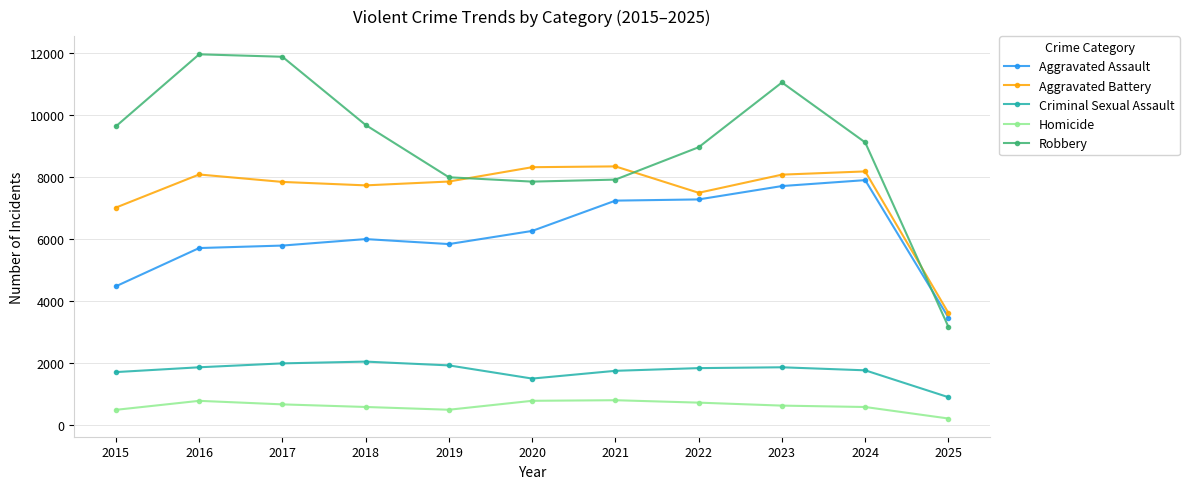

What are all the series names shown in the legend?

Aggravated Assault, Aggravated Battery, Criminal Sexual Assault, Homicide, Robbery